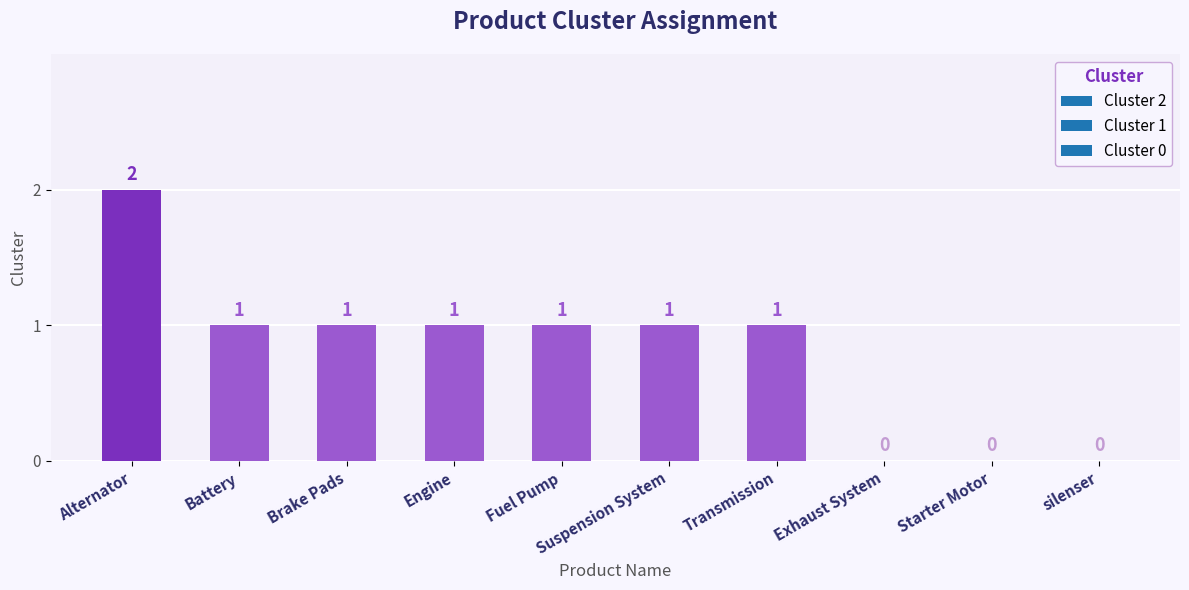

What is the greatest value displayed?

2